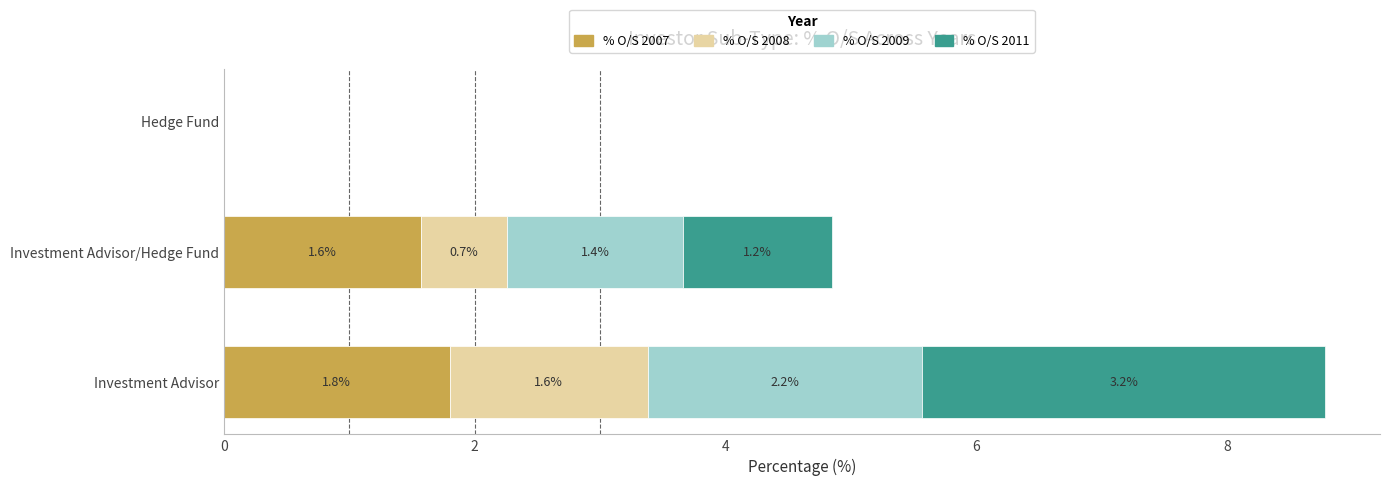

What is the maximum value for % O/S 2007?

1.8